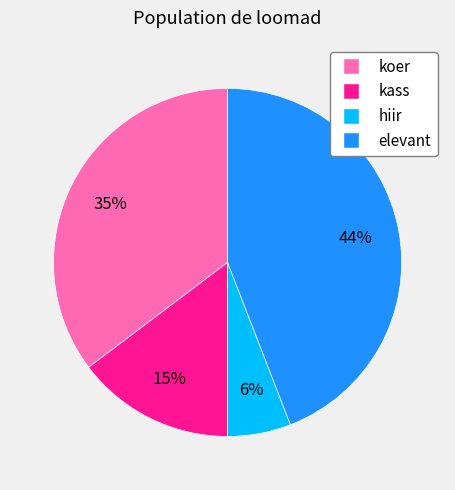

How many segments does this pie chart have?

4